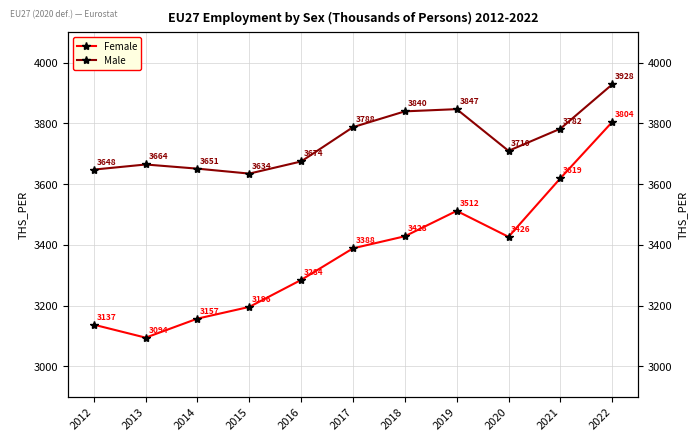

Reading left to right, transcribe all the data shown in this chart.

Female: 3136.9	3094.2	3156.9	3195.5	3284.4	3388.4	3428.1	3511.7	3426.3	3619.0	3804.4
Male: 3647.7	3664.5	3650.8	3634.5	3674.5	3787.5	3839.5	3846.8	3709.5	3782.3	3928.2